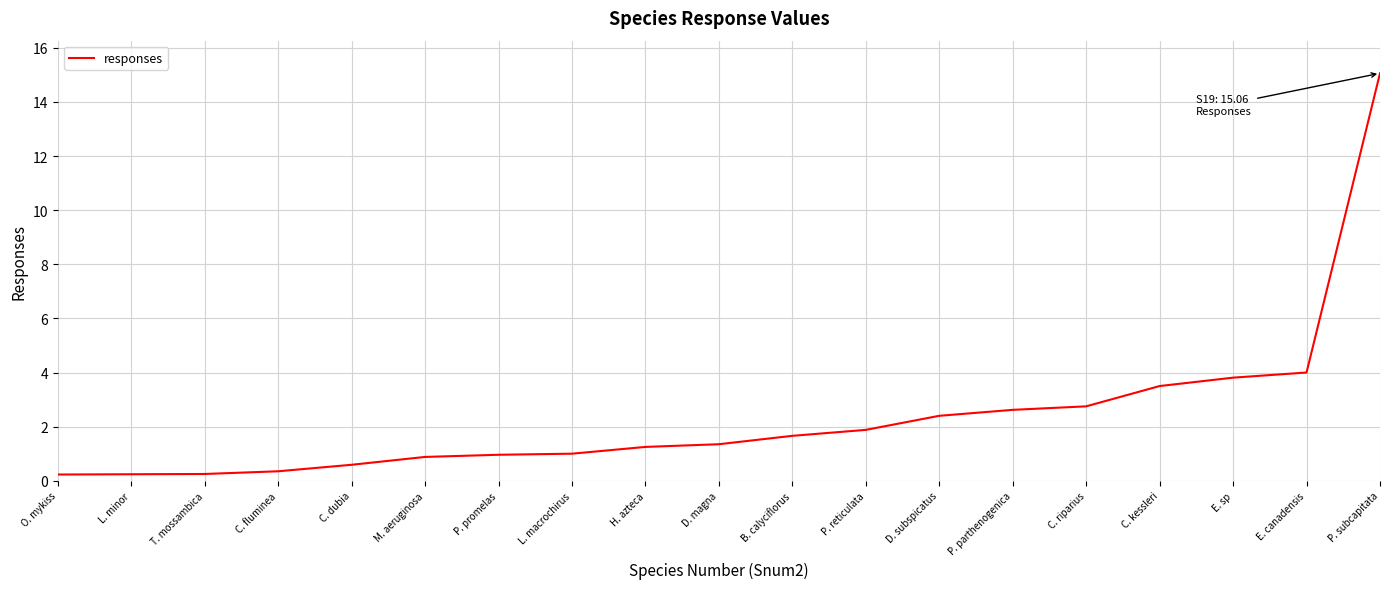

Which category has the highest value across all series?

P. subcapitata